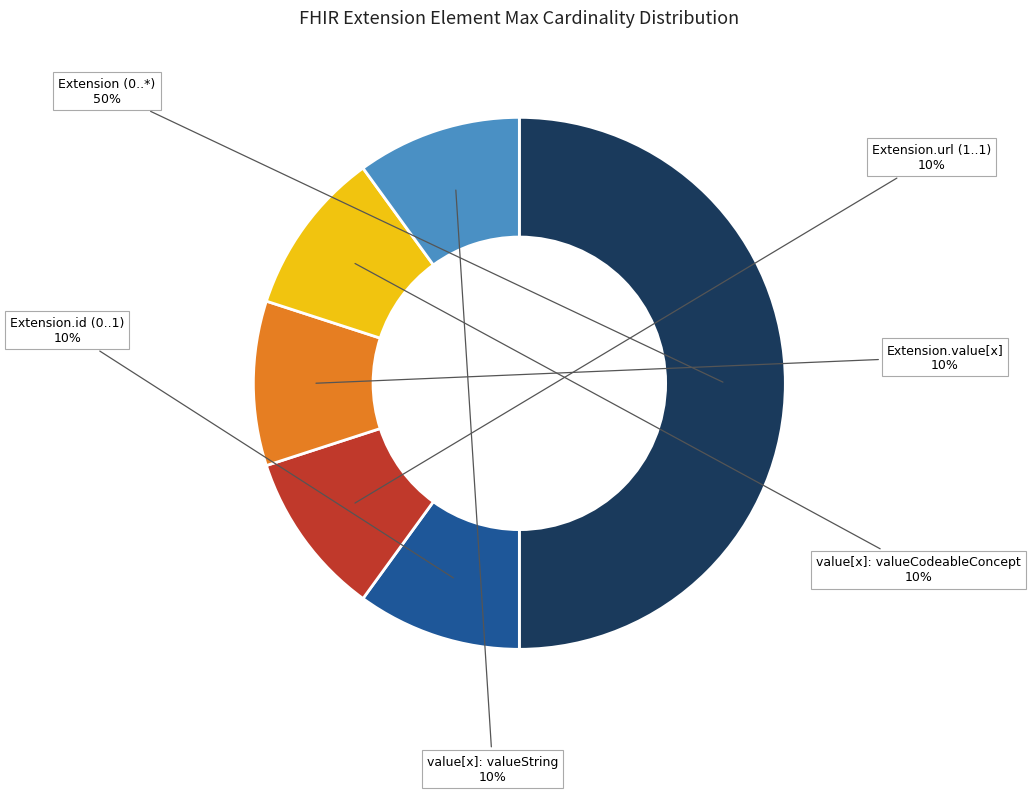

To the nearest percent, what is the average slice percentage?

17%